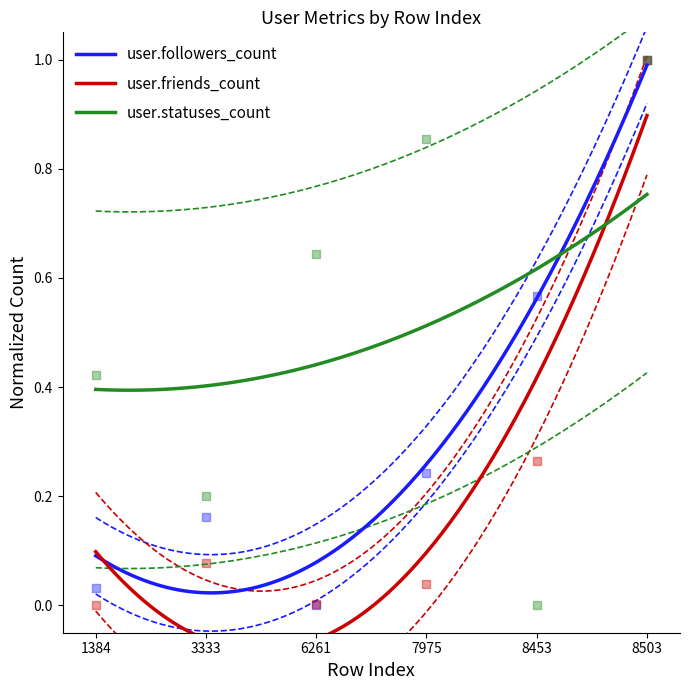

Which series has the largest total across all categories?

user.statuses_count